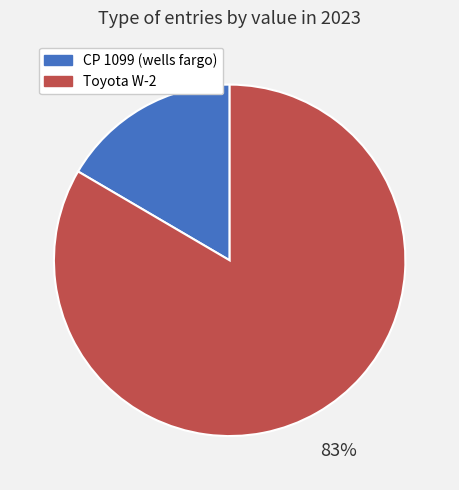

Combined, do Toyota W-2 and CP 1099 (wells fargo) account for over 50%?

Yes